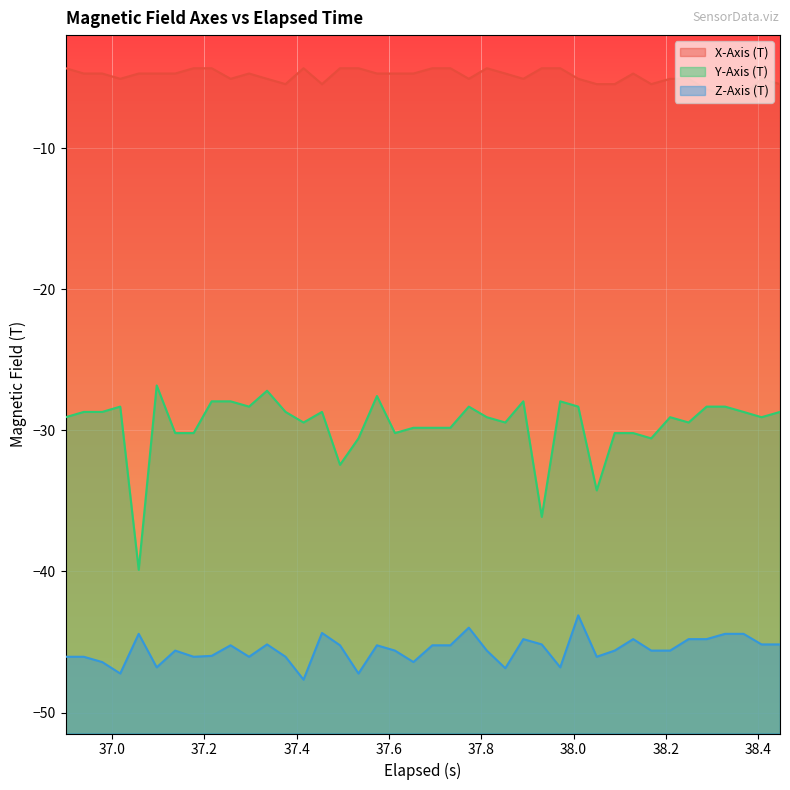

Which series has the largest total across all categories?

X-Axis (T)